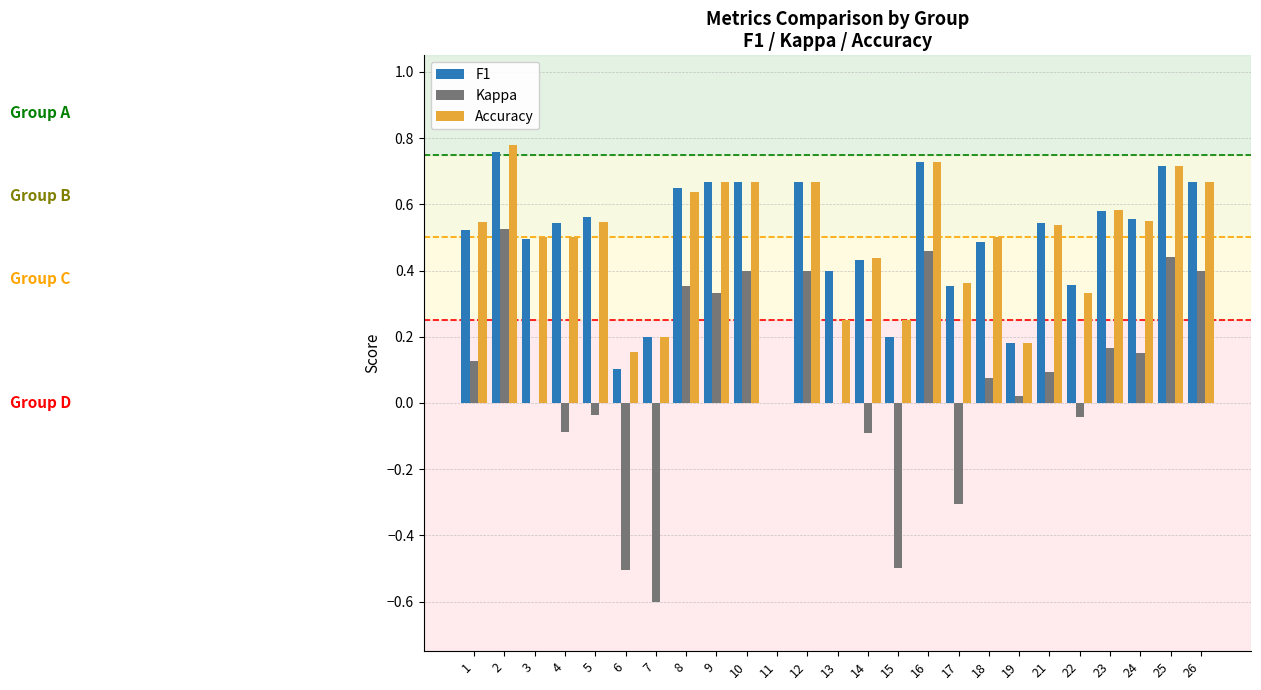

Between 11 and 13, which series saw the biggest shift?

F1